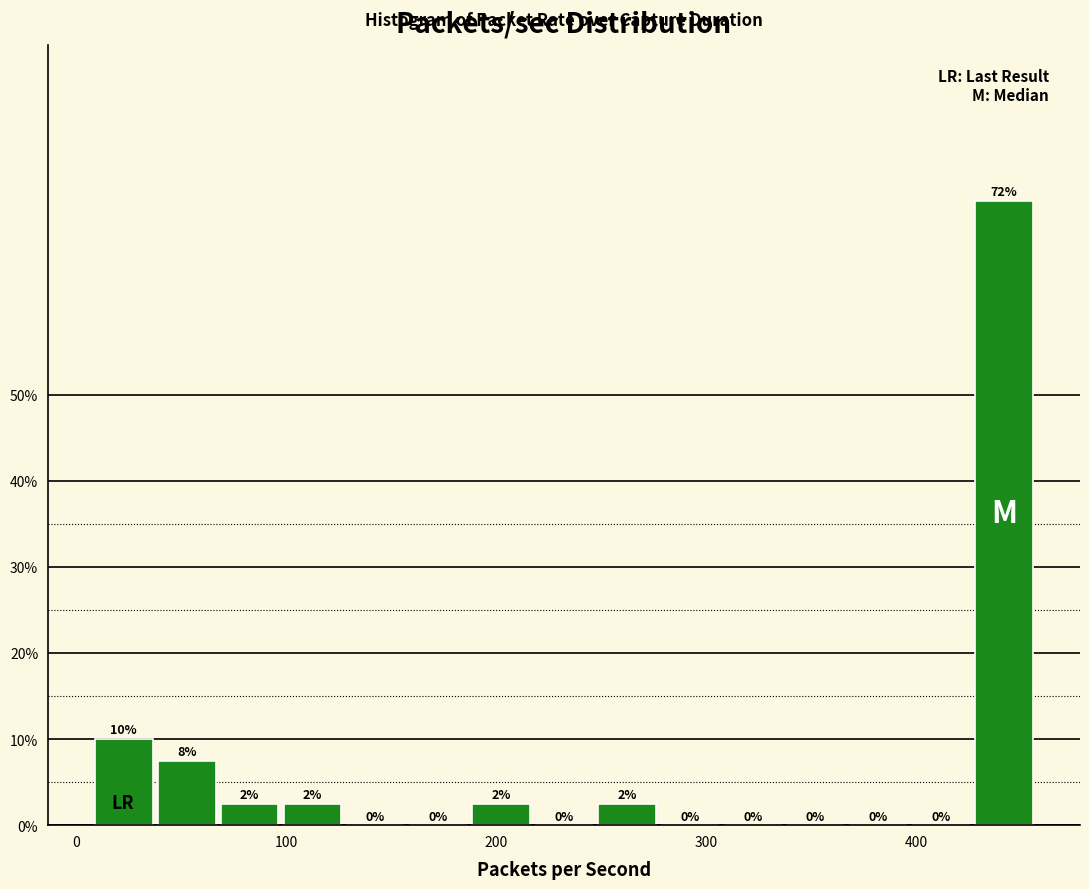

Around what value on the x-axis is the tallest bar? Give the approximate position of its centre, as read against the axis.

440